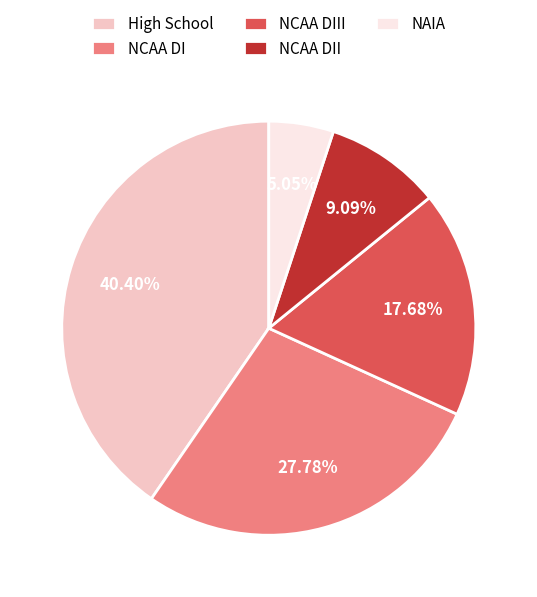

To the nearest percent, what is the difference between the High School and NCAA DII slice percentages?

31%